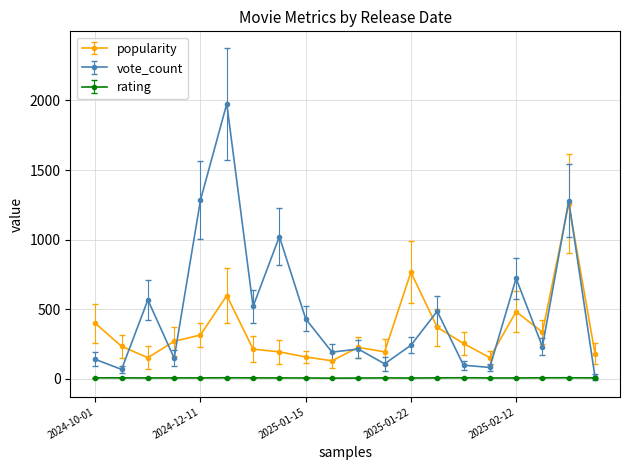

In popularity, how many points are lower than both neighbors (excluding endpoints)?

5